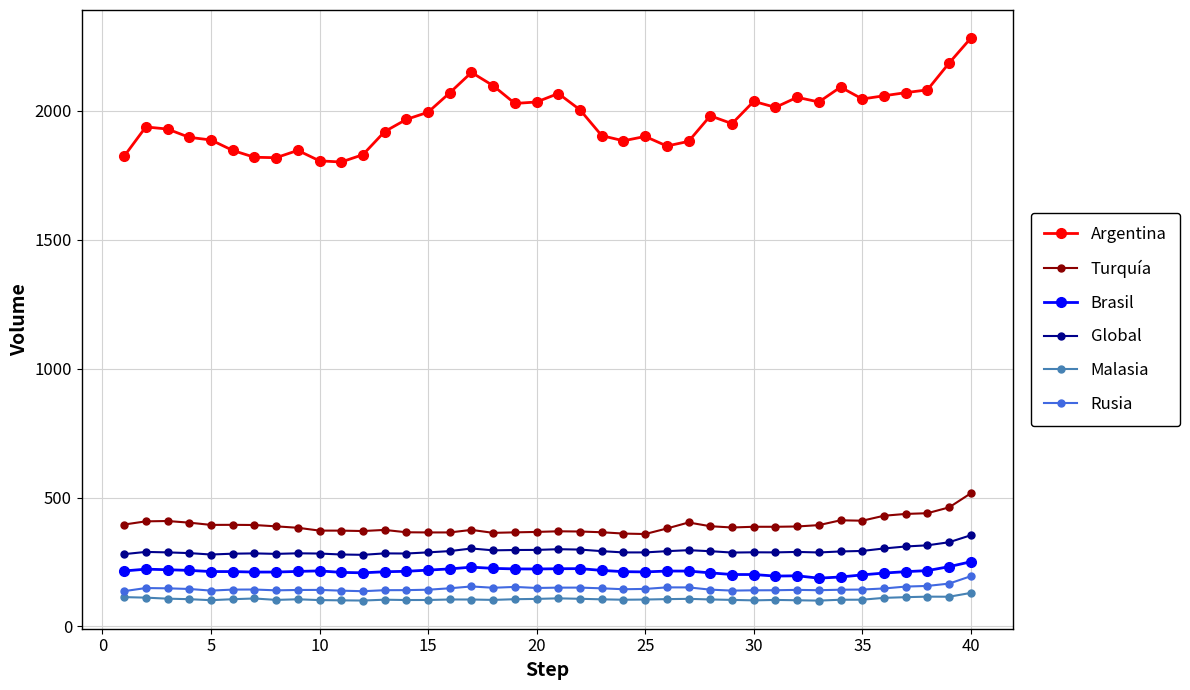

Which series has the widest spread of values?

Argentina